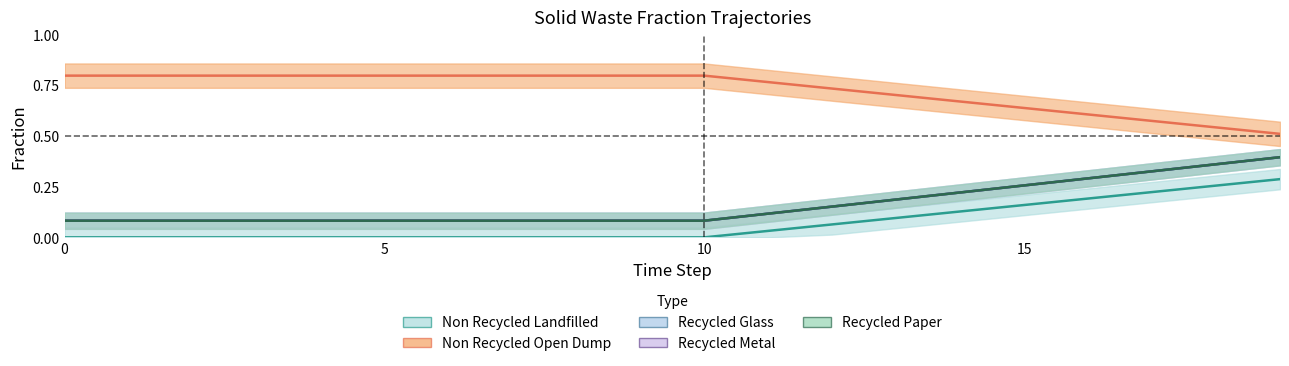

What is the difference between the maximum and minimum values in the frac_waso_recycled_paper series?

0.3